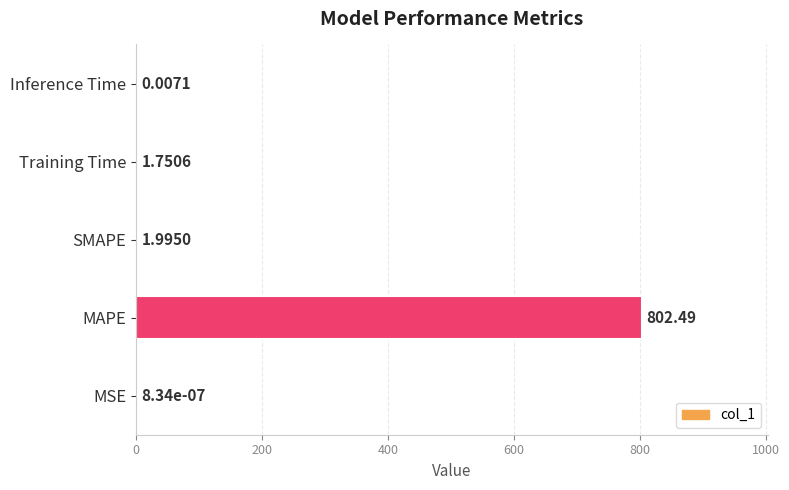

Where is the data nearest to the value 401?

SMAPE